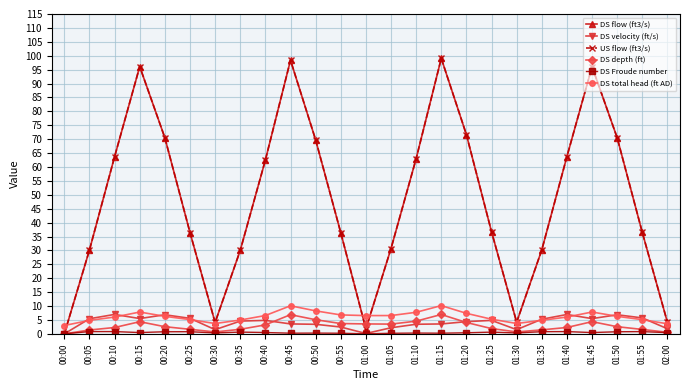

Does the chart have visible grid lines?

Yes